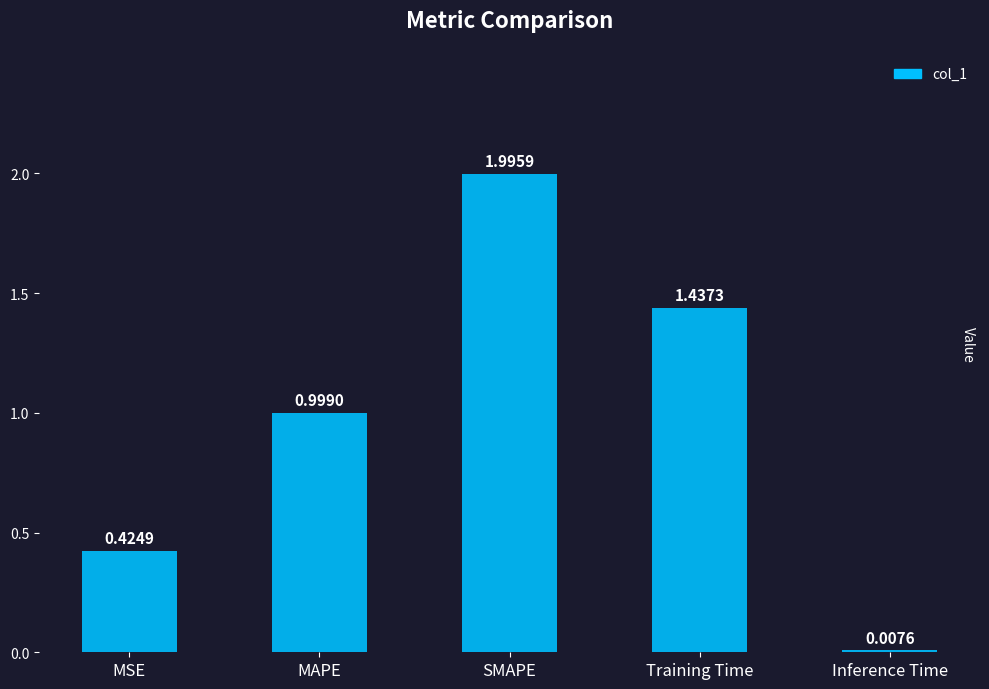

What is the change in value from MAPE to Training Time?

+0.4